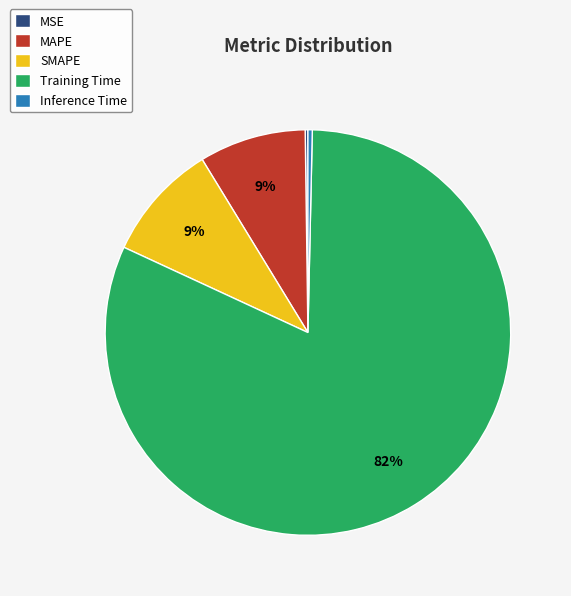

The Inference Time slice represents 14% of the pie. True or false?

False